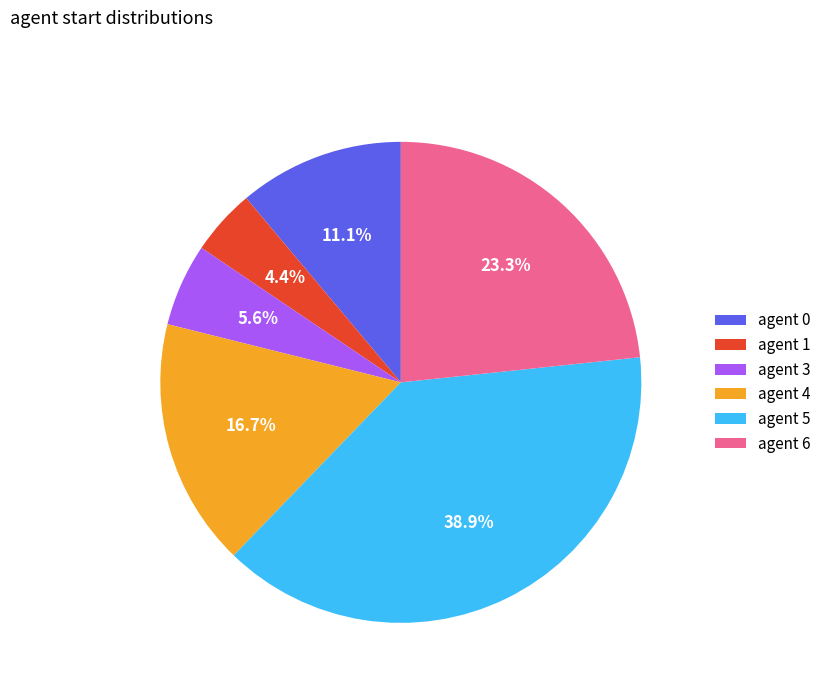

Which category has the smallest portion of the pie?

agent 1